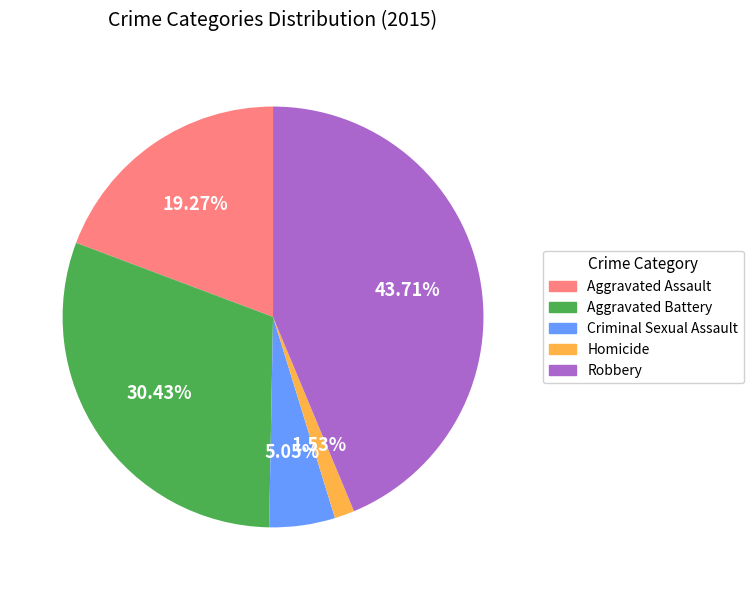

Approximately how many times larger is the value at Criminal Sexual Assault compared to Aggravated Assault?

0.3